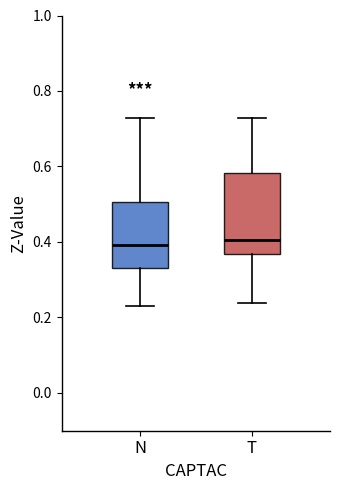

Reading left to right, transcribe this box plot: for each box, give where its median line is, the range the box spans, and where its two whiskers end, as read against the y-axis. The values are not printed on the chart, so give them approximately, as read against the axis.

N: median 0.40, box 0.34 to 0.50, whiskers 0.24 to 0.72
T: median 0.40, box 0.36 to 0.58, whiskers 0.24 to 0.72